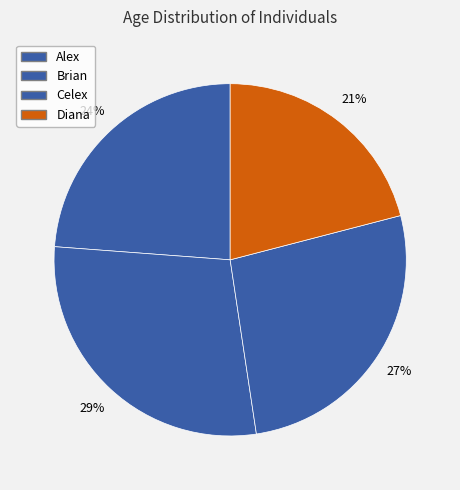

To the nearest percent, what is the average slice percentage?

25%